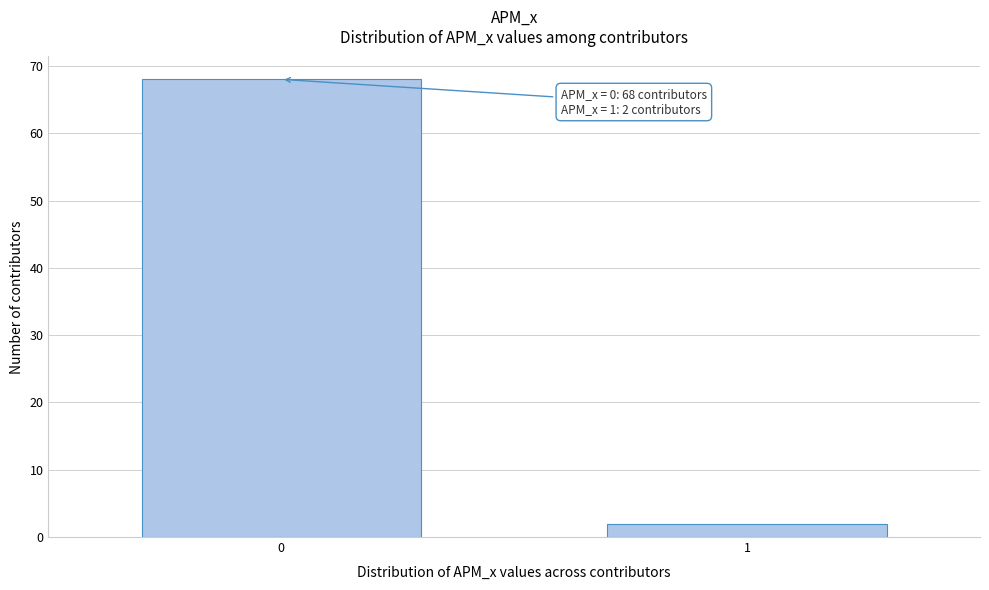

Reading left to right, extract all data points from this chart.

0=68	1=2